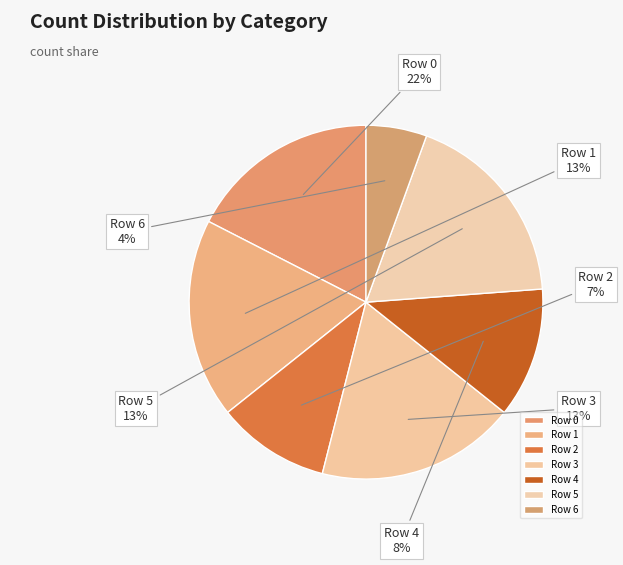

Combined, what portion of the pie is Row 4 and Row 3?

30.2%